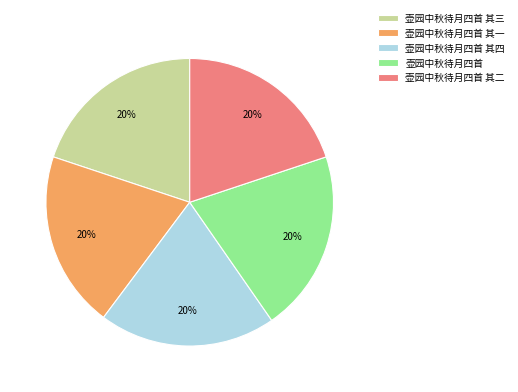

What is the ratio of the value at 壶园中秋待月四首 其三 to the value at 壶园中秋待月四首 其一?

1.0